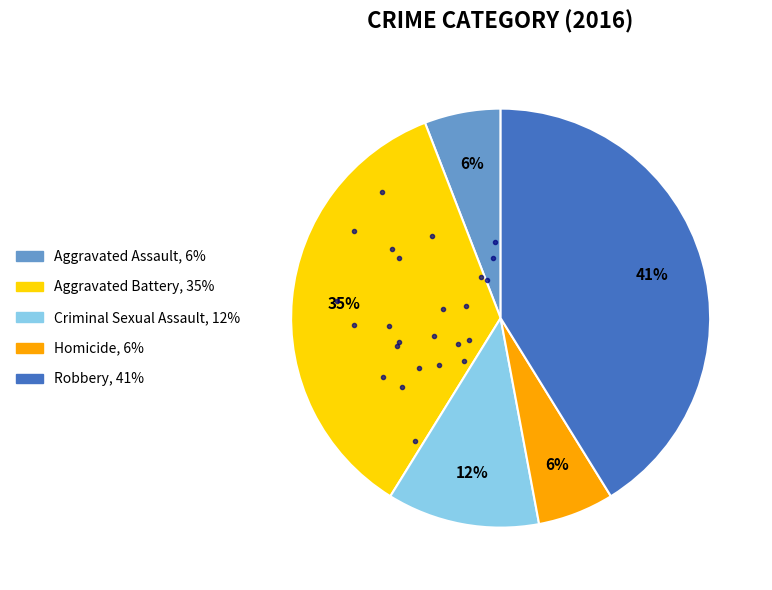

The Homicide slice represents 6% of the pie. True or false?

True